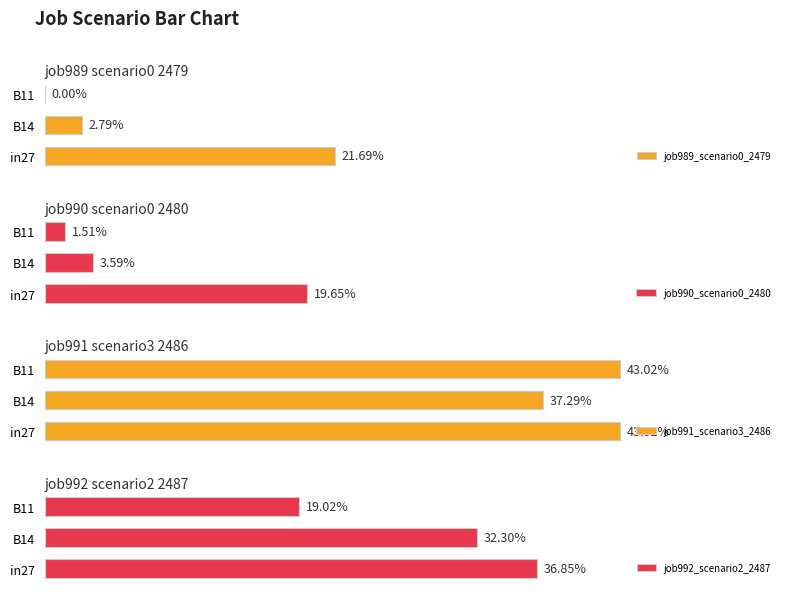

How many categories are shown in the chart?

3